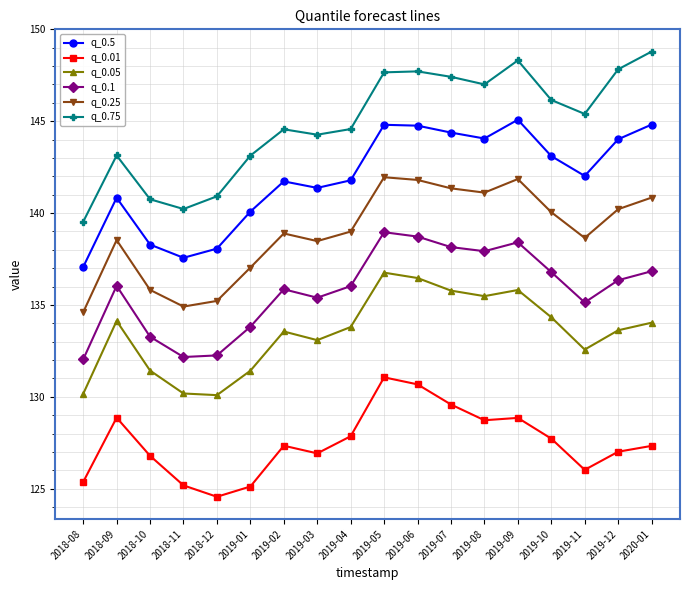

Does the chart have visible grid lines?

Yes